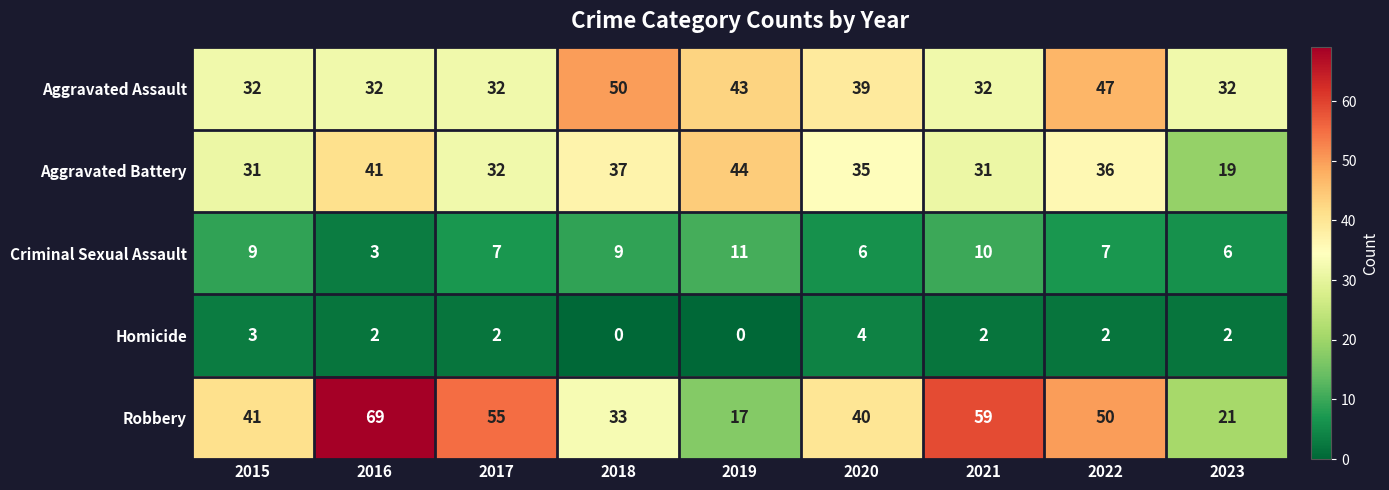

Which series has the widest spread of values?

Robbery